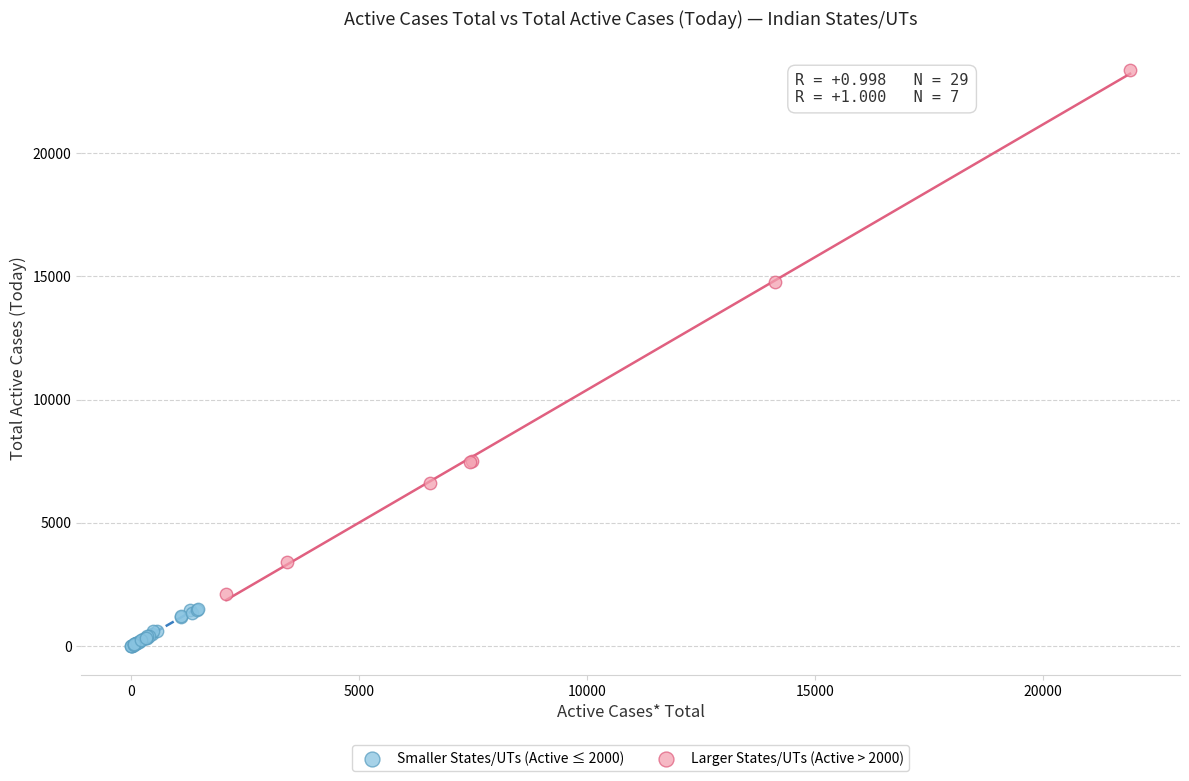

What are all the series names shown in the legend?

Smaller States/UTs (Active ≤ 2000), Larger States/UTs (Active > 2000)